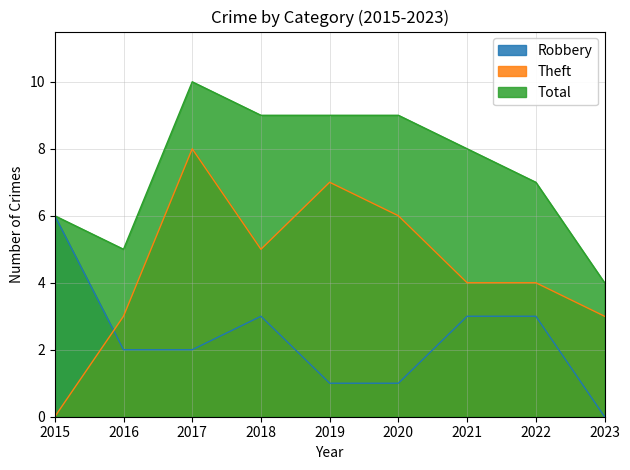

How many values in the Total series exceed 8?

4